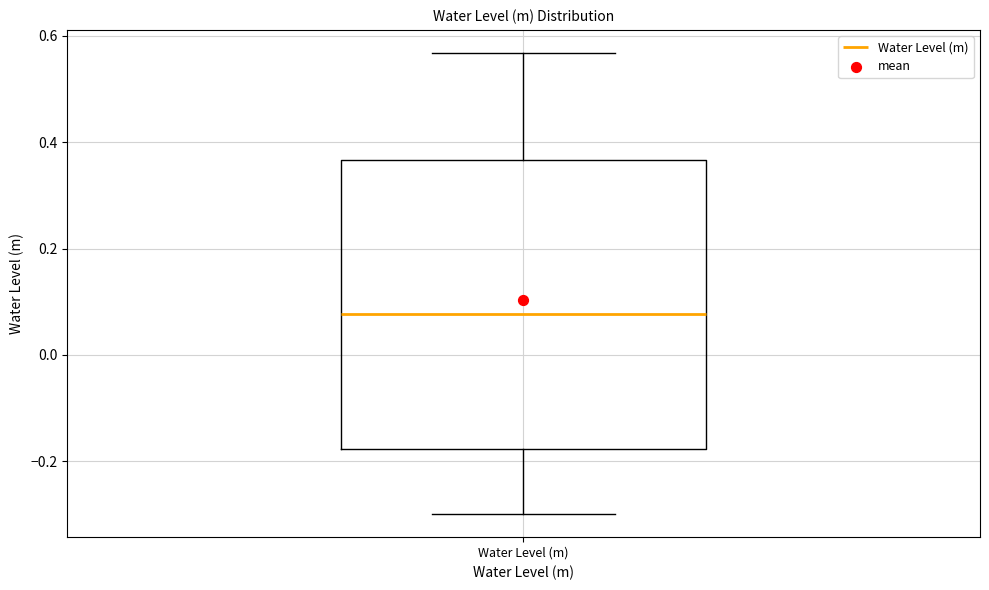

Where does the median line of the box for Water Level (m) sit on the y-axis? The values are not printed on the chart, so give them approximately, as read against the axis.

0.08